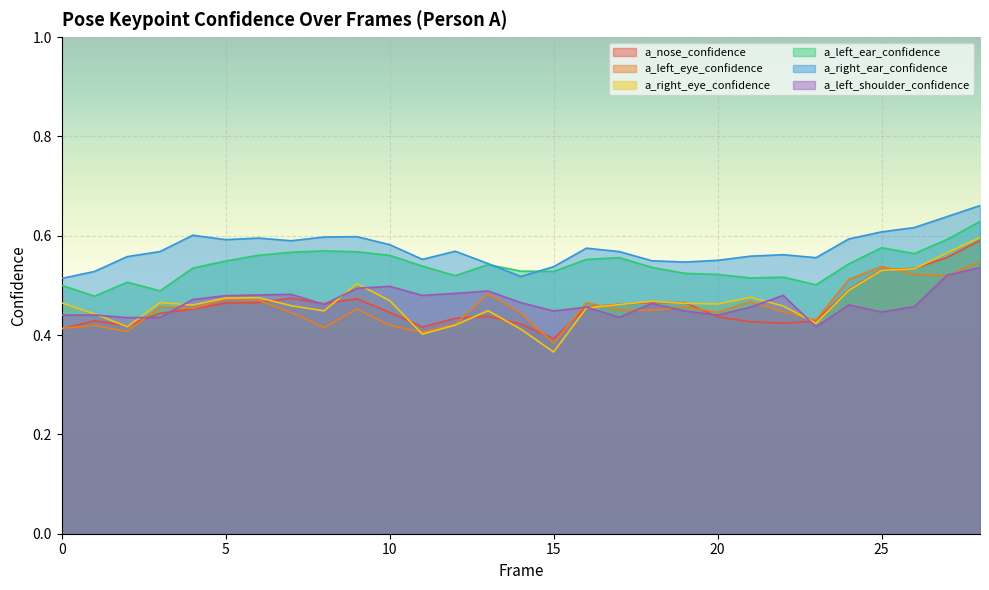

At which category does a_nose_confidence reach its first local valley?

2